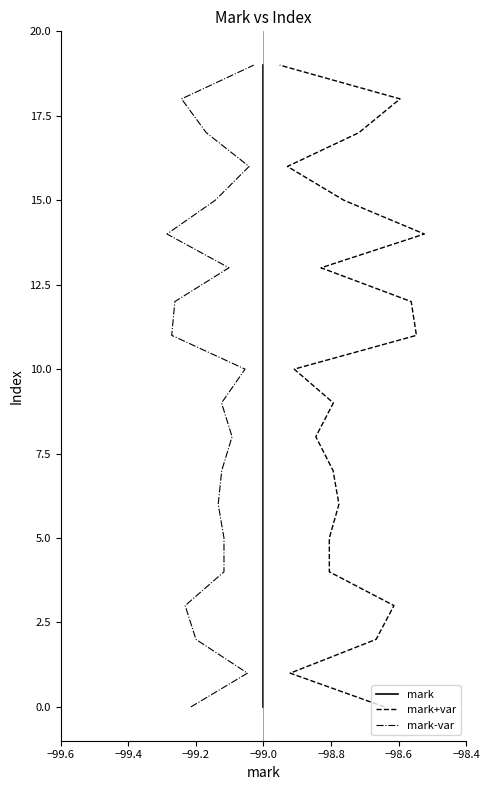

How many lines are shown in the chart?

3